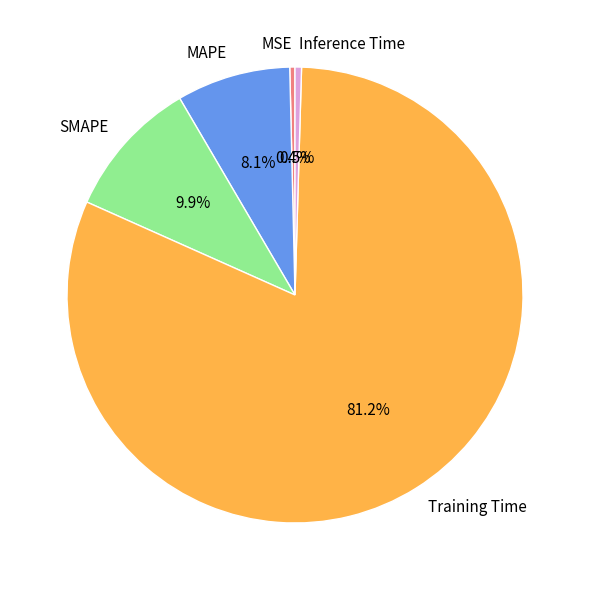

How many segments does this pie chart have?

5